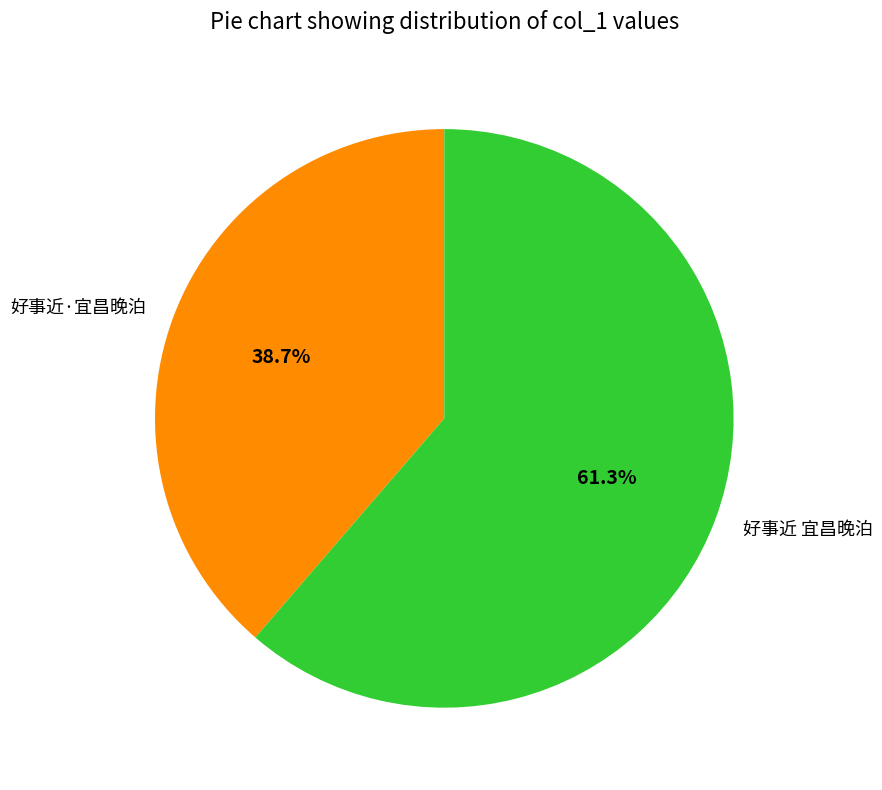

The 好事近·宜昌晚泊 slice represents 30% of the pie. True or false?

False